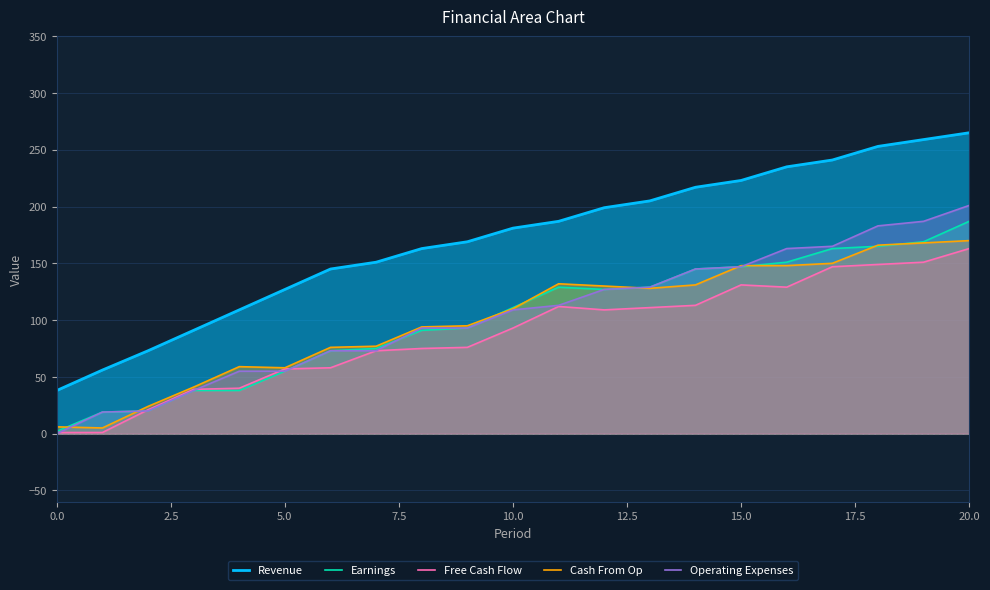

What are all the series names shown in the legend?

Revenue, Earnings, Free Cash Flow, Cash From Op, Operating Expenses